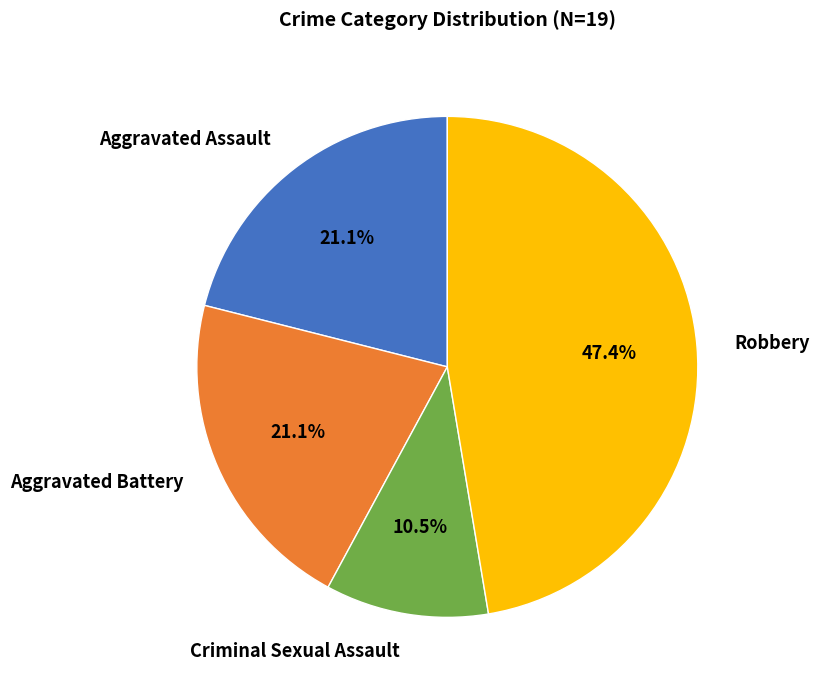

To the nearest percent, what percentage of the pie is Aggravated Battery?

21%